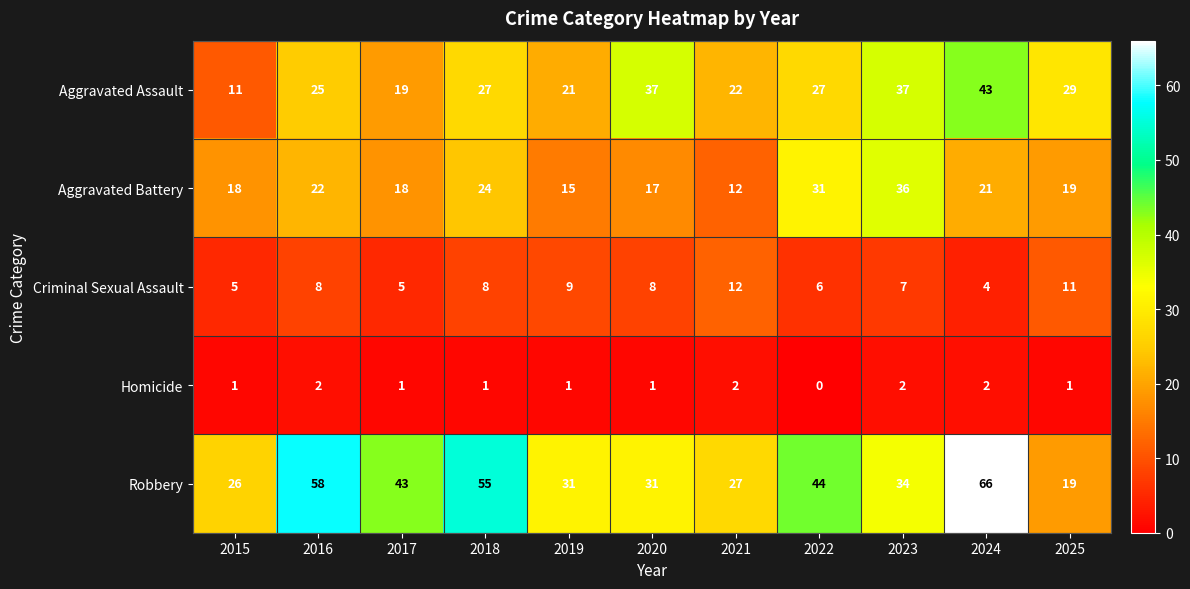

Which series has the widest spread of values?

Robbery